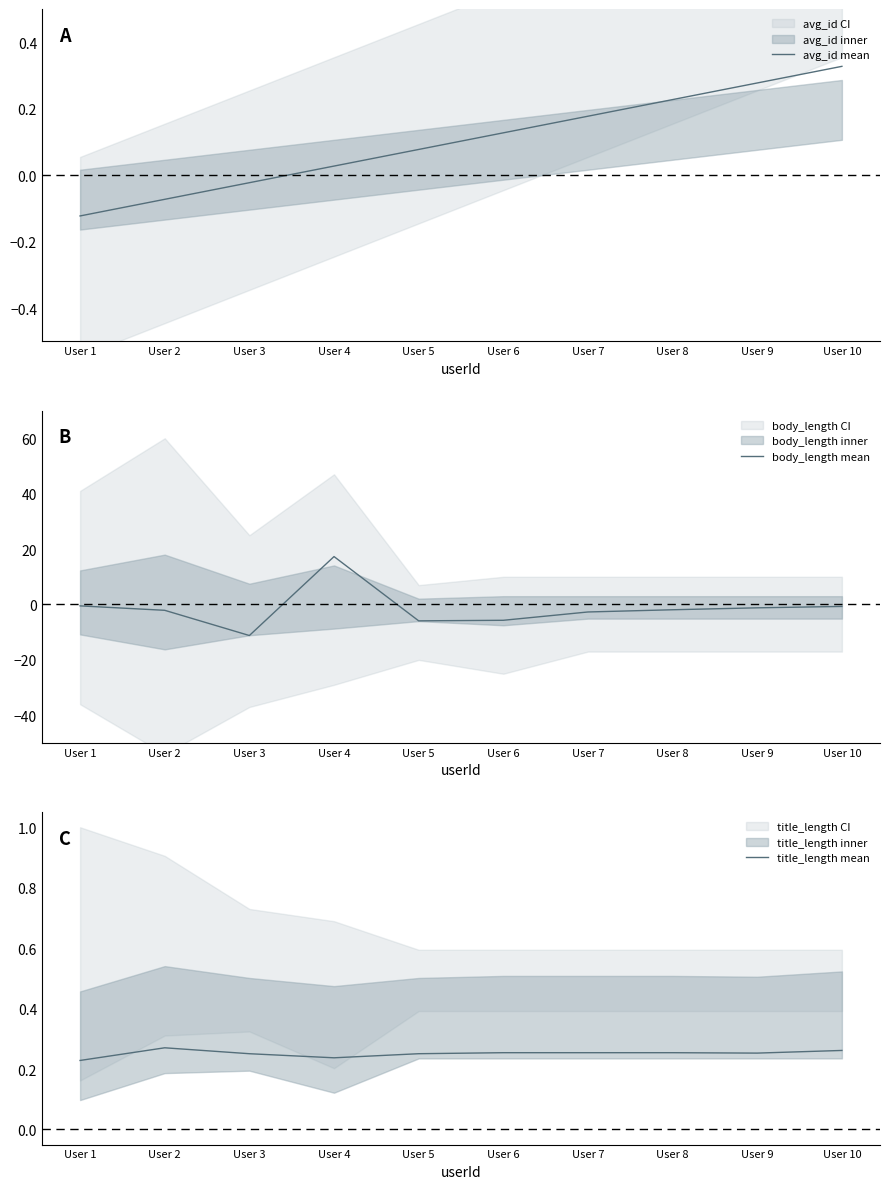

The title_length mean series shows 0.3 at User 5. True or false?

True